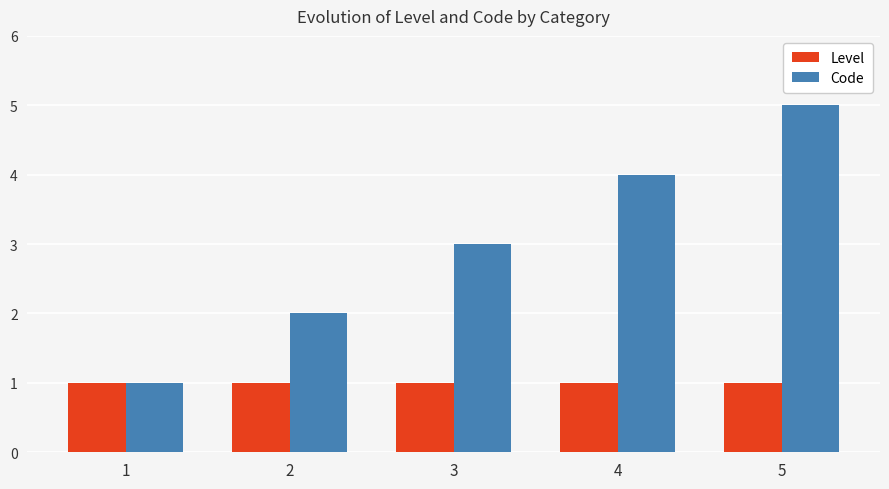

What is the minimum value shown in the chart?

1